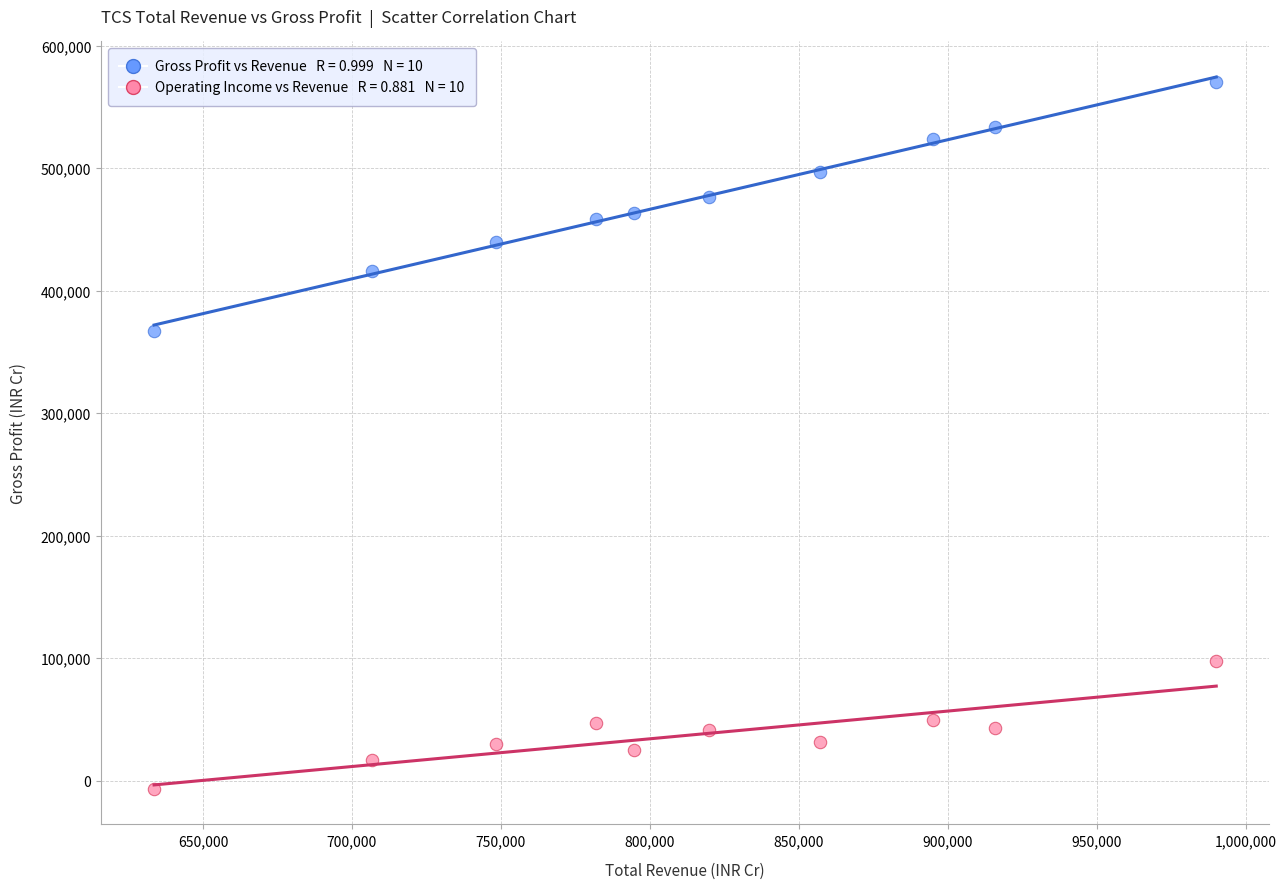

Across all series, what Y value is closest to 281950?

367300